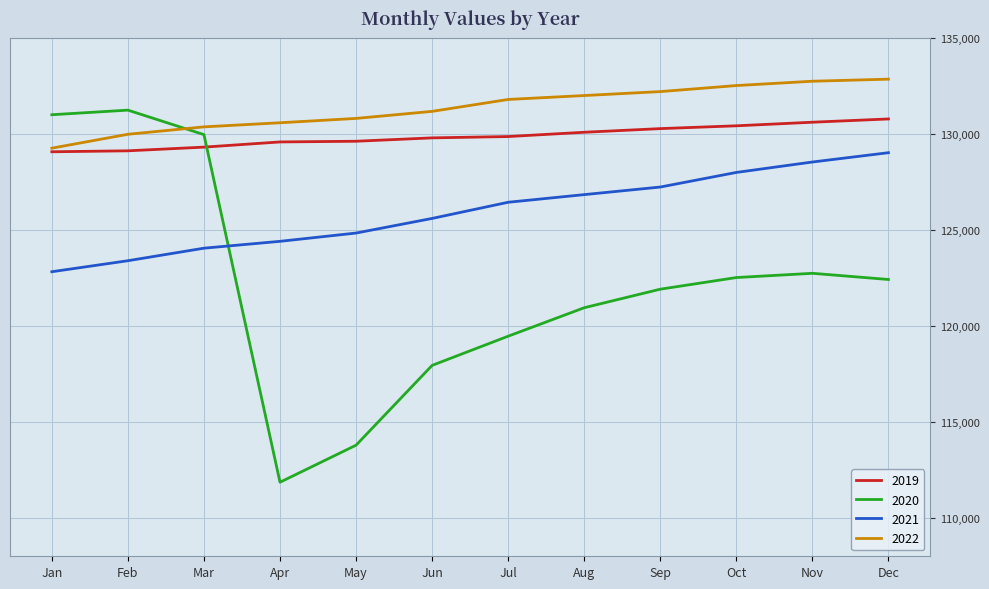

How many times do 2019 and 2020 cross each other?

1